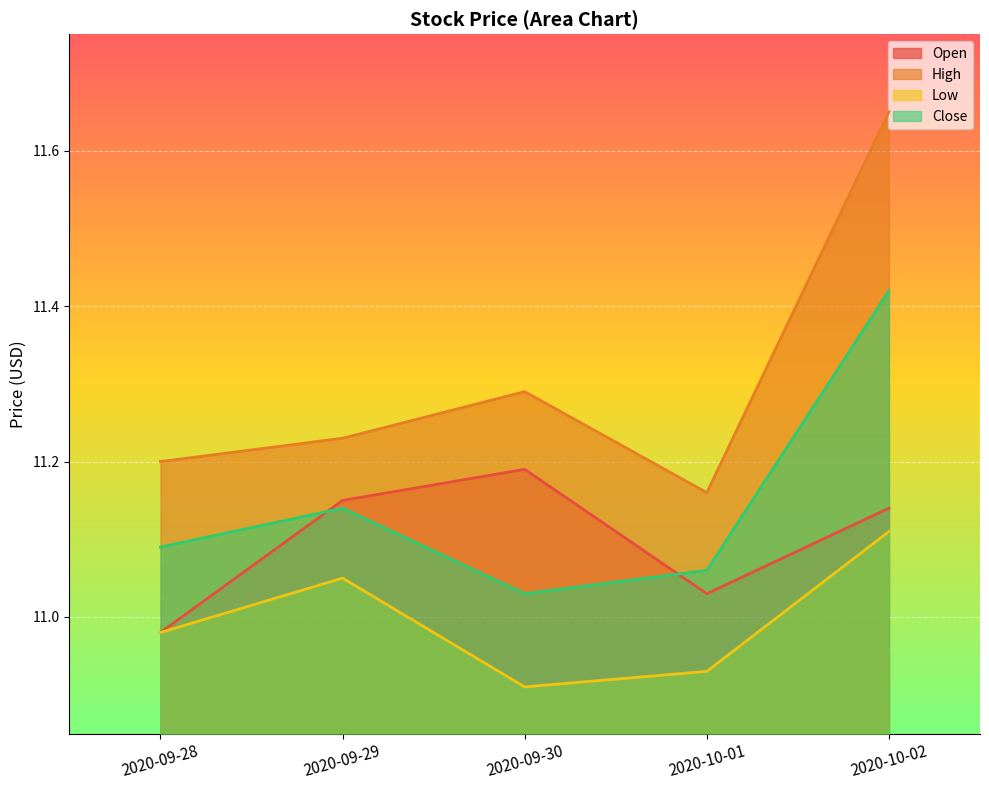

Between 2020-09-28 and 2020-09-30, which series saw the biggest shift?

Open